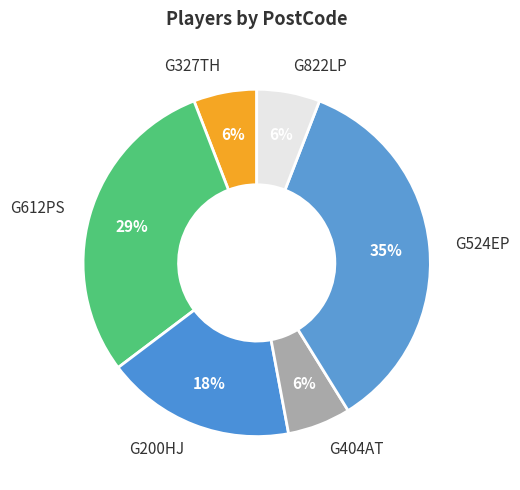

What percentage is the G524EP slice, to the nearest percent?

35%